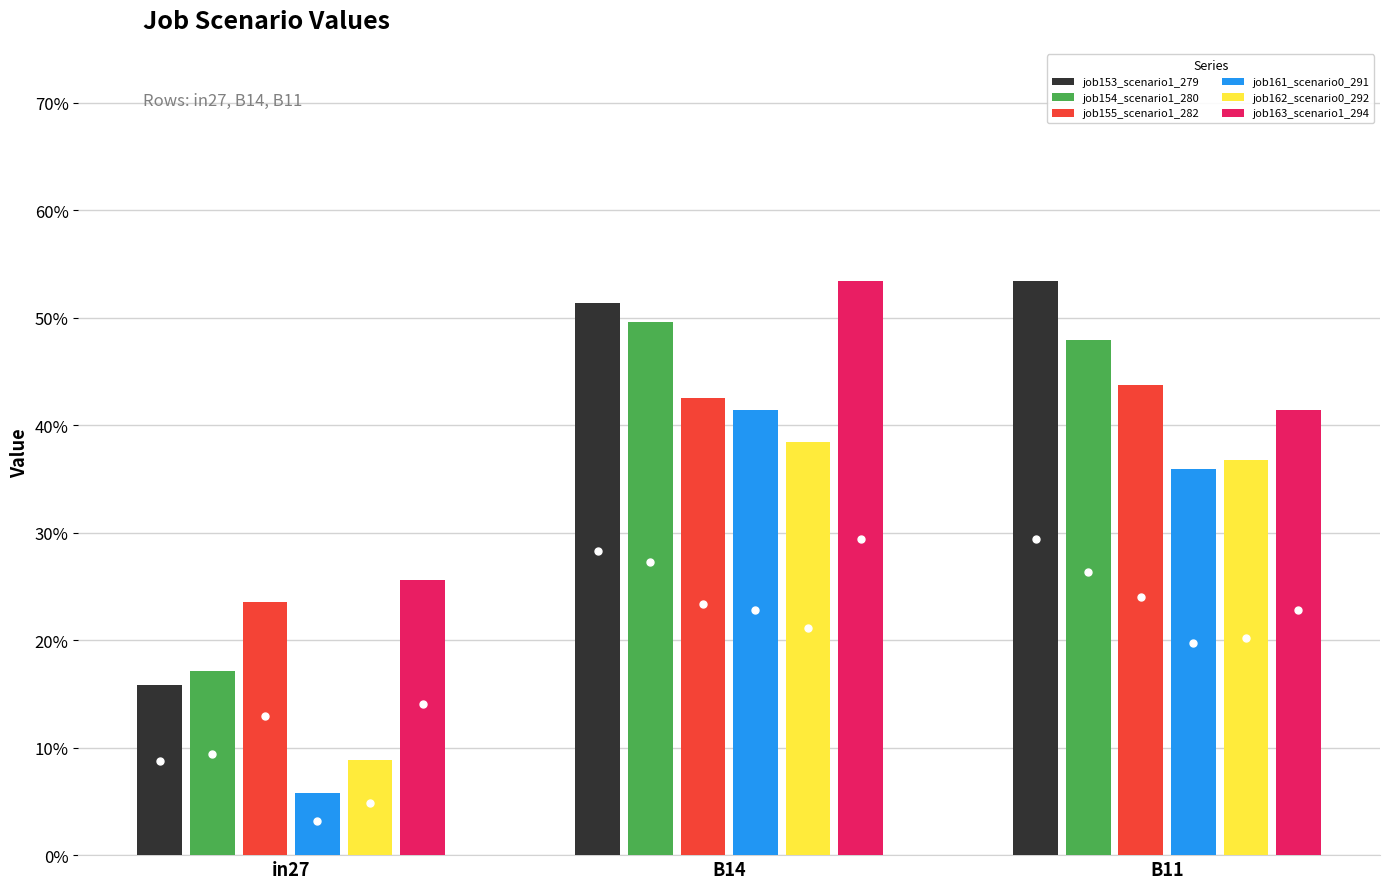

What are all the series names shown in the legend?

job153_scenario1_279, job154_scenario1_280, job155_scenario1_282, job161_scenario0_291, job162_scenario0_292, job163_scenario1_294